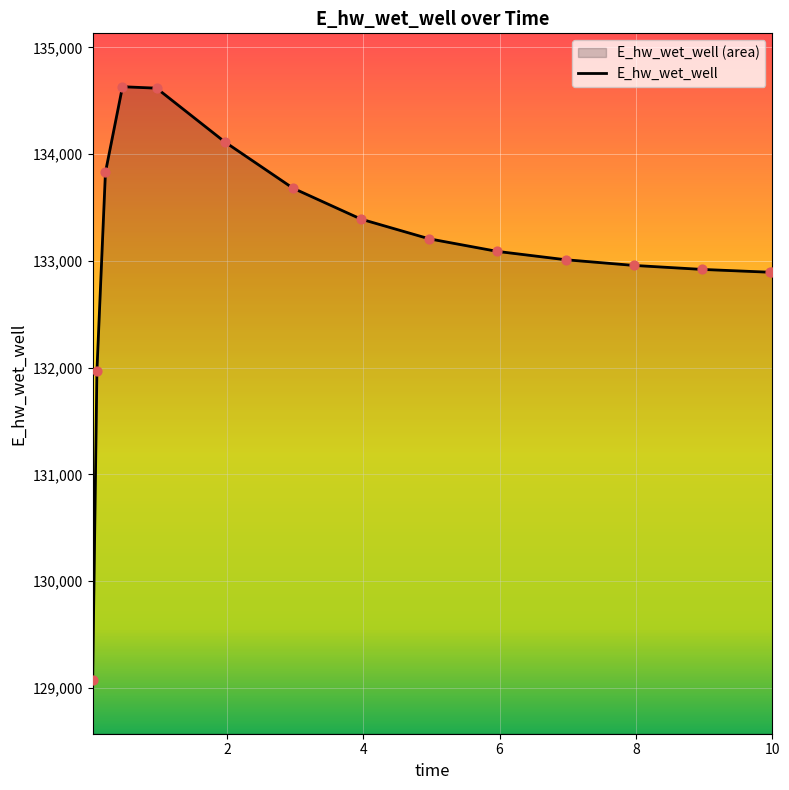

Which has a higher value, 0.21875 or 5.96875?

0.21875